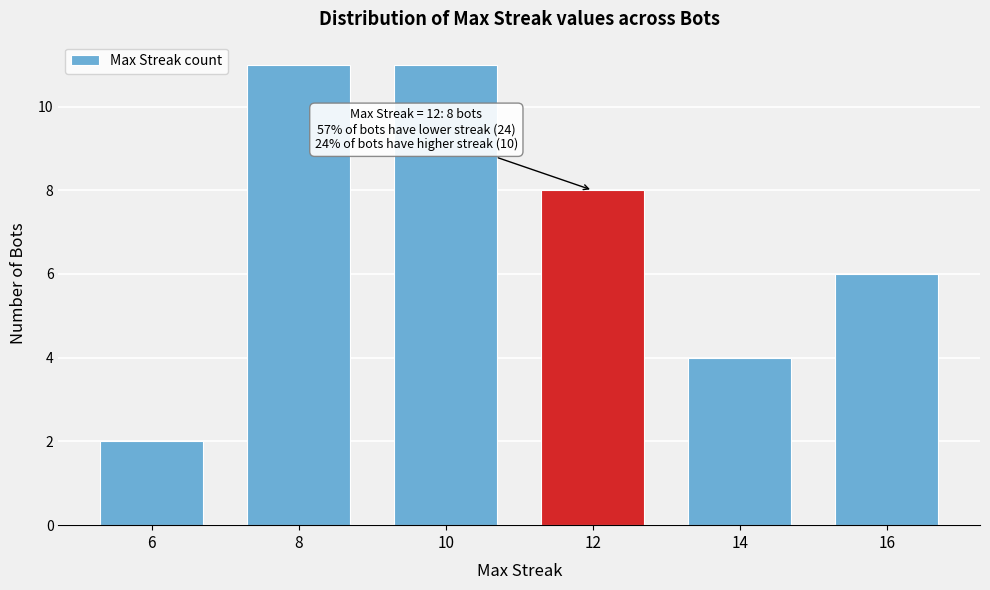

Reading left to right, what are all the values shown in this chart?

6=2	8=11	10=11	12=8	14=4	16=6